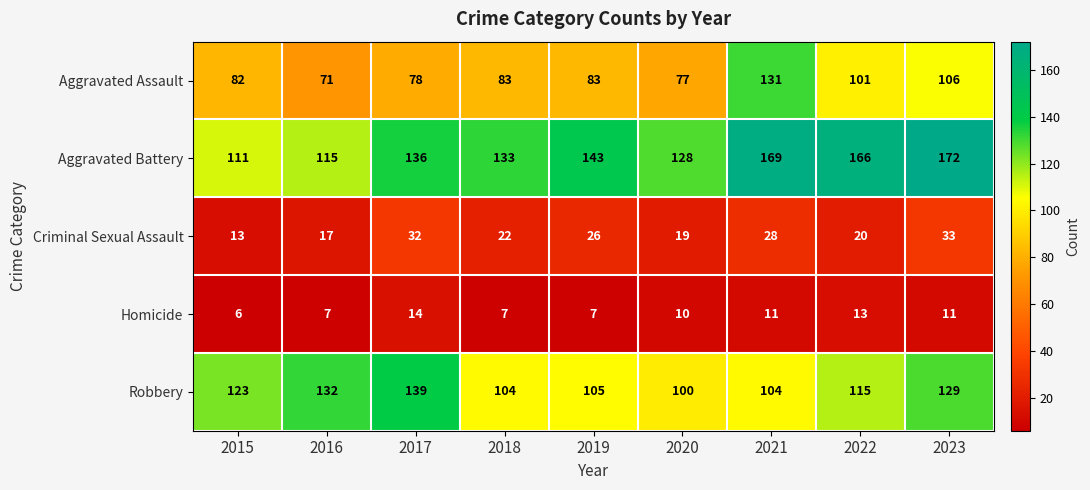

What is the sum of all Robbery values?

1051